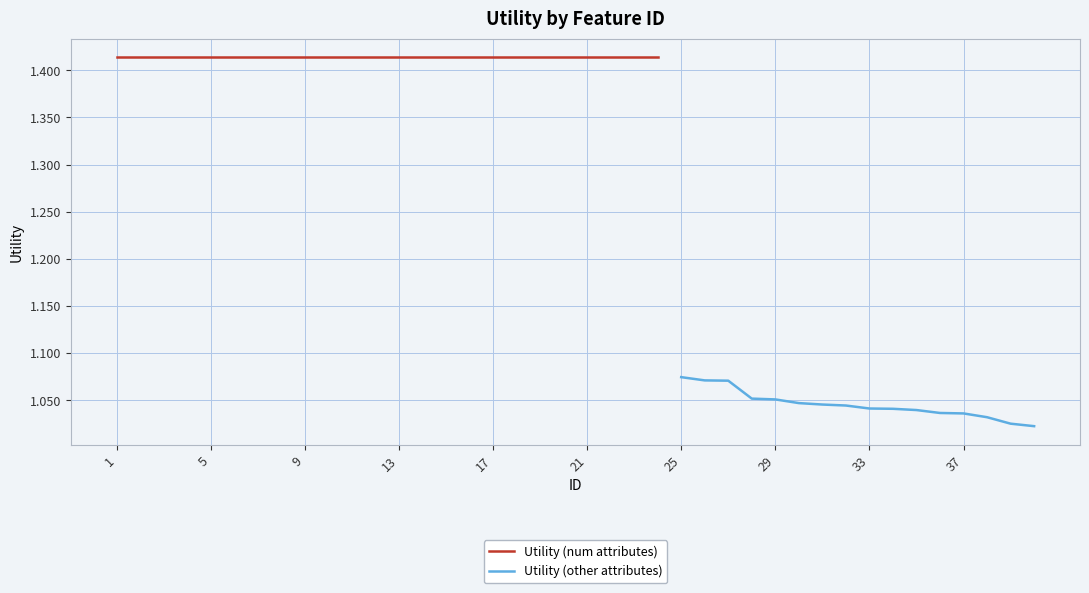

Does the chart display data point markers on the line(s)?

No